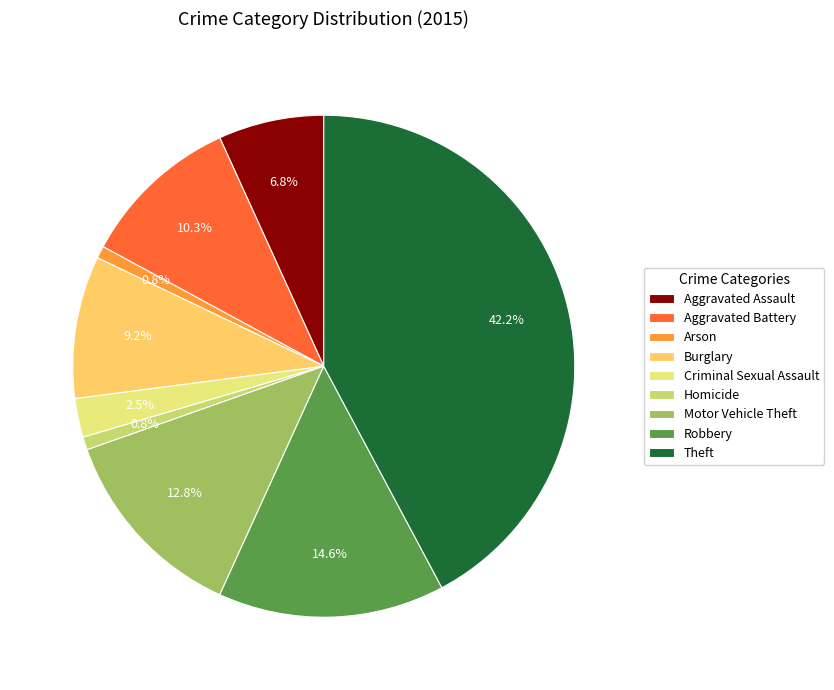

What percentage is the Homicide slice, to the nearest percent?

1%